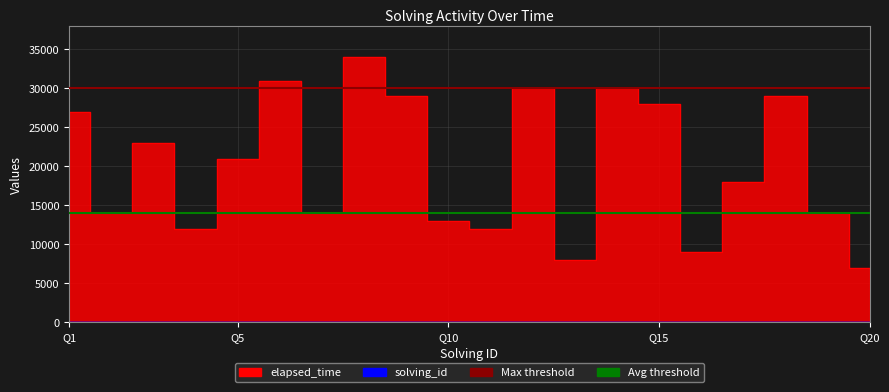

True or false: solving_id has a value of 9 at 9.

True